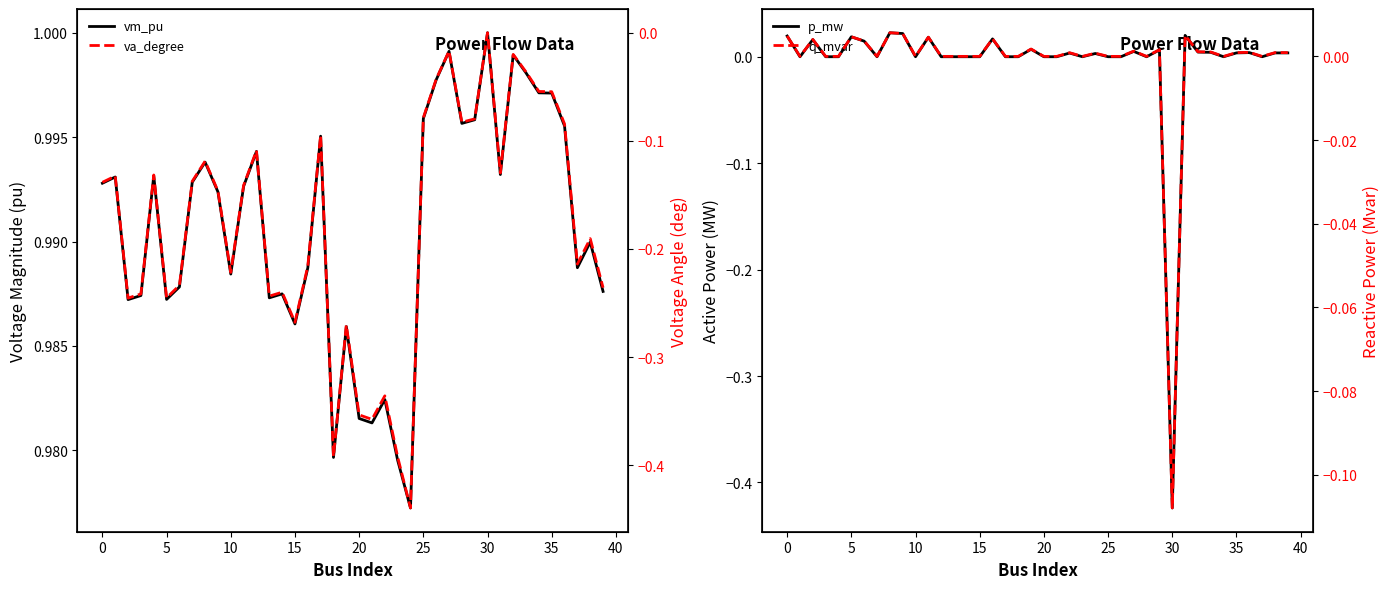

Is this an area chart (filled region under the line)?

No